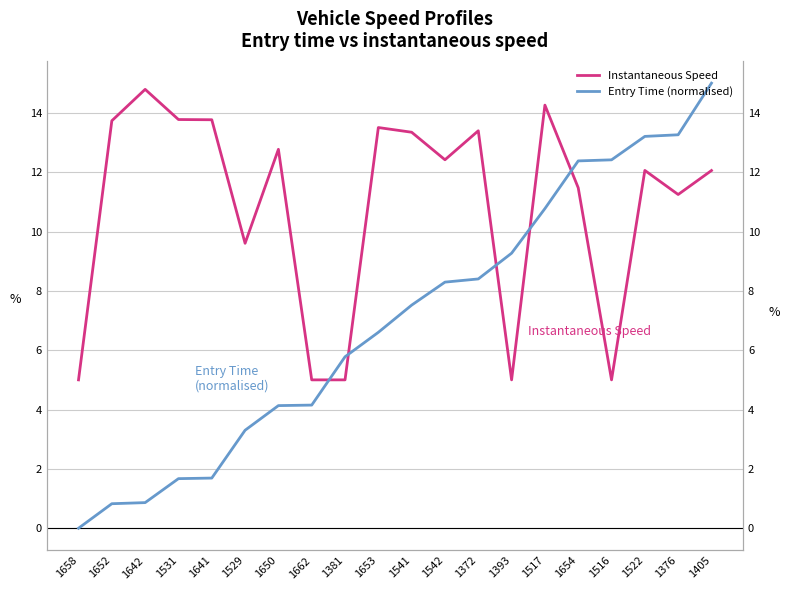

Is the value of Entry Time (normalised) at 1641 greater than the value of Instantaneous Speed at 1662?

No